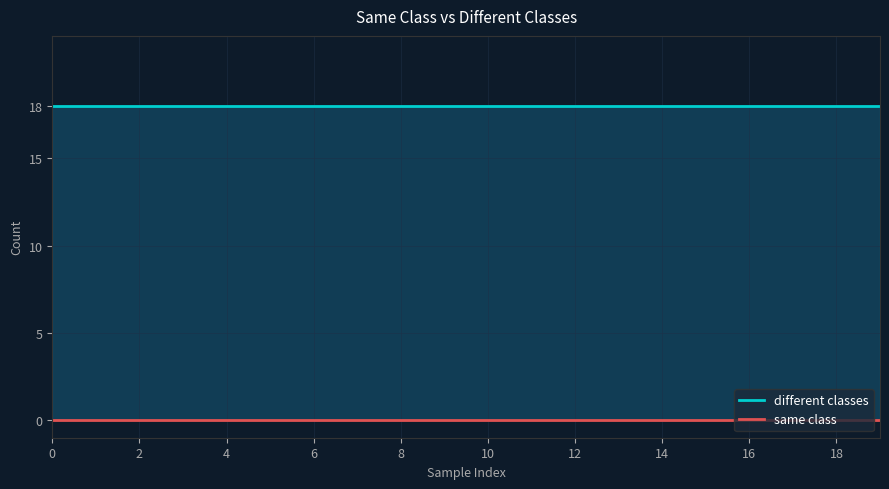

Rank the series by their average value, from highest to lowest.

different classes, same class